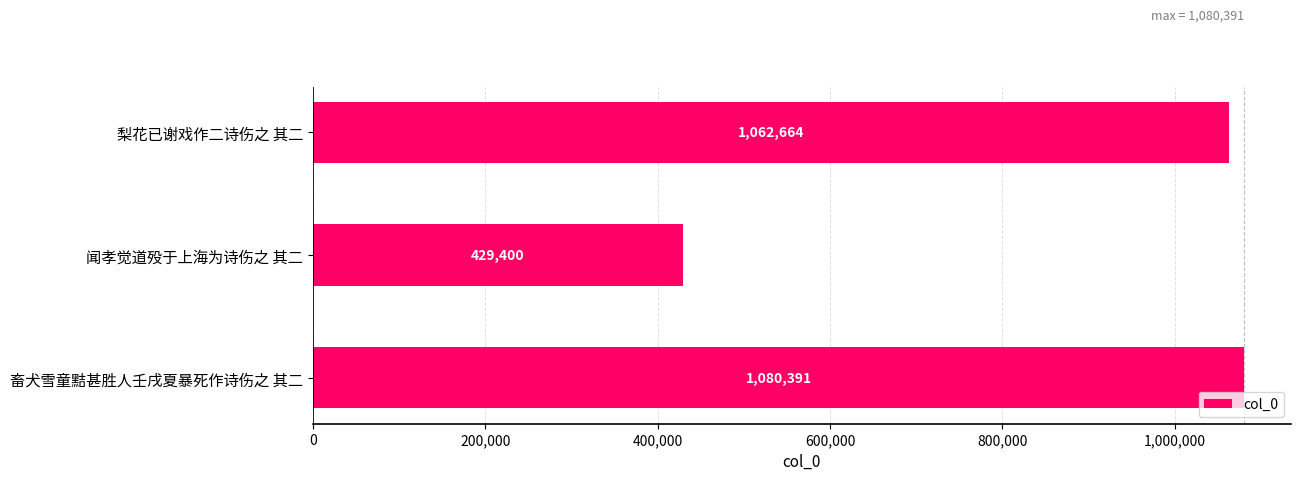

What is the ratio of the value at 畜犬雪童黠甚胜人壬戌夏暴死作诗伤之 其二 to the value at 闻孝觉道殁于上海为诗伤之 其二?

2.5